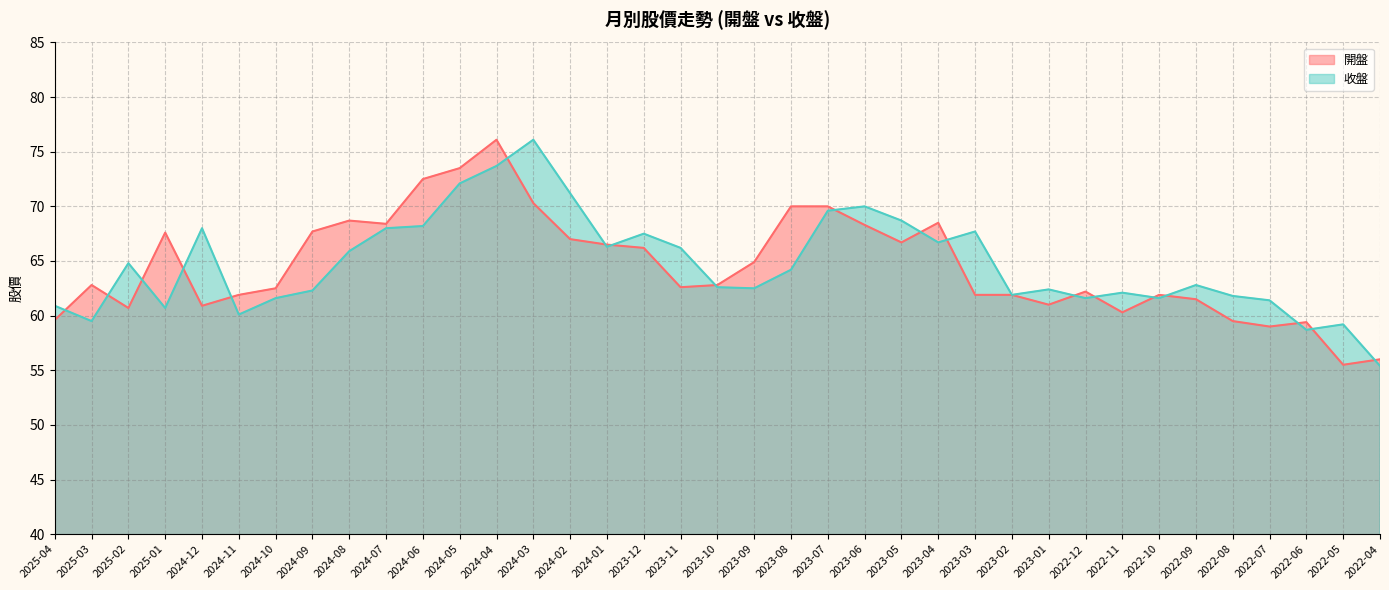

Rank the categories by 收盤 value from lowest to highest.

2022-04, 2022-06, 2022-05, 2025-03, 2024-11, 2025-01, 2025-04, 2022-07, 2024-10, 2022-12, 2022-10, 2022-08, 2023-02, 2022-11, 2024-09, 2023-01, 2023-09, 2023-10, 2022-09, 2023-08, 2025-02, 2024-08, 2023-11, 2024-01, 2023-04, 2023-12, 2023-03, 2024-12, 2024-07, 2024-06, 2023-05, 2023-07, 2023-06, 2024-02, 2024-05, 2024-04, 2024-03